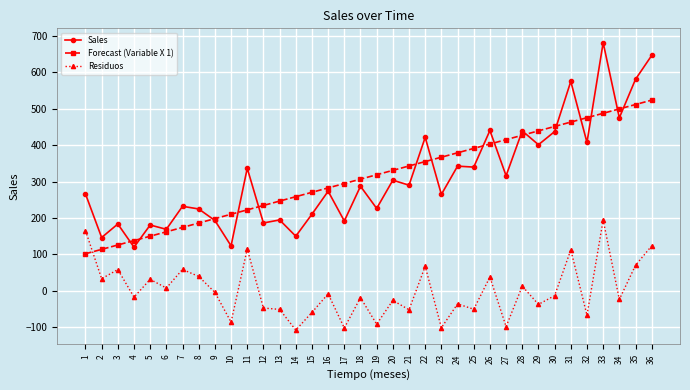

What are all the series names shown in the legend?

Sales, Forecast (Variable X 1), Residuos